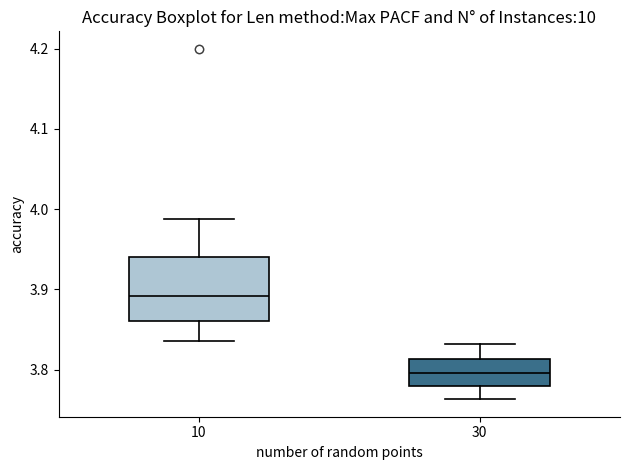

Reading left to right, read every box against the y-axis: the position of its median line, the range the box covers, and the ends of its whiskers. The values are not printed on the chart, so give them approximately, as read against the axis.

10: median 3.89, box 3.86 to 3.94, whiskers 3.84 to 3.99
30: median 3.80, box 3.78 to 3.81, whiskers 3.76 to 3.83